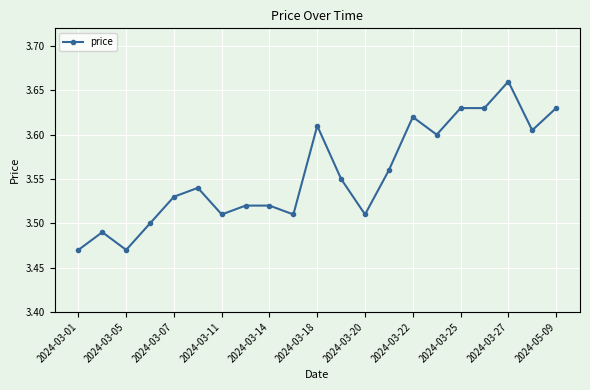

Count the values in the range 3 to 4.

21